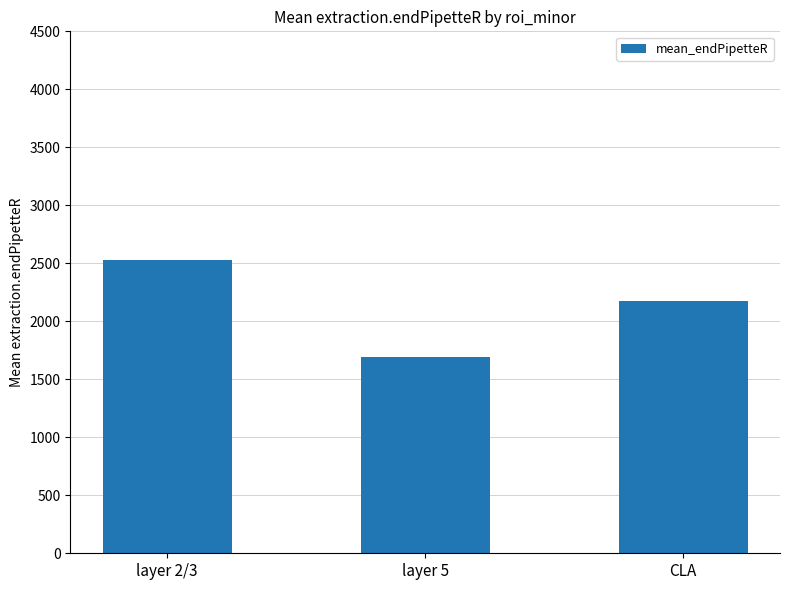

Which category has the lowest value across all series?

layer 5